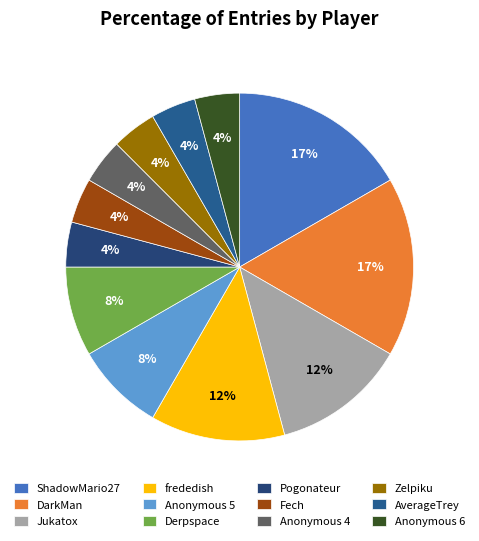

What is the total percentage of Anonymous 4 and DarkMan?

20.8%